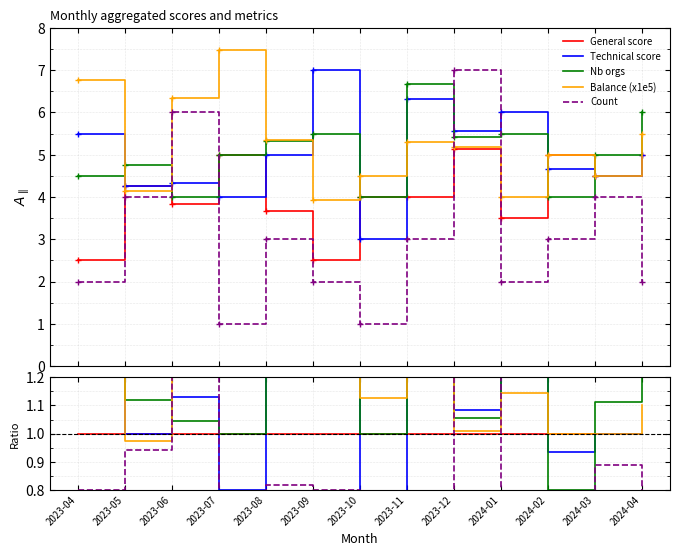

The Nb orgs series shows 0.6 at 2023-05. True or false?

False